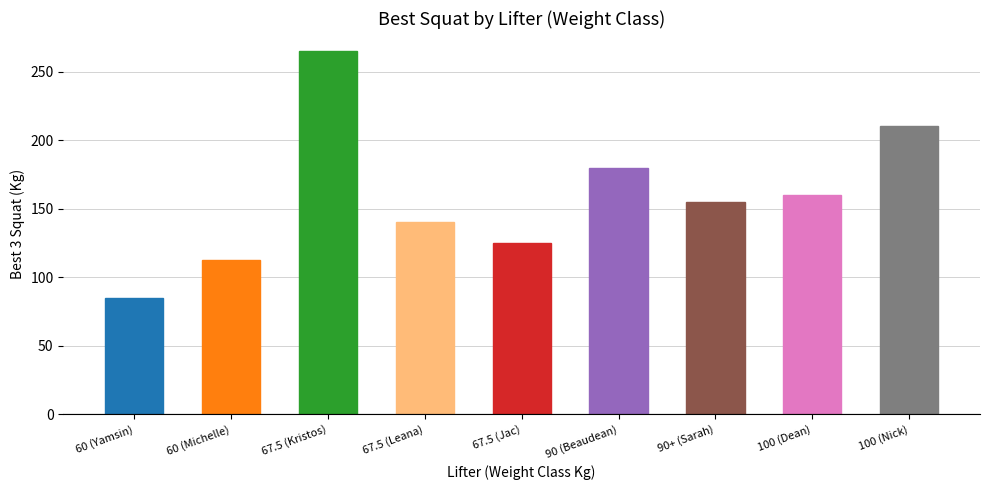

Count the number of data series in this chart.

1